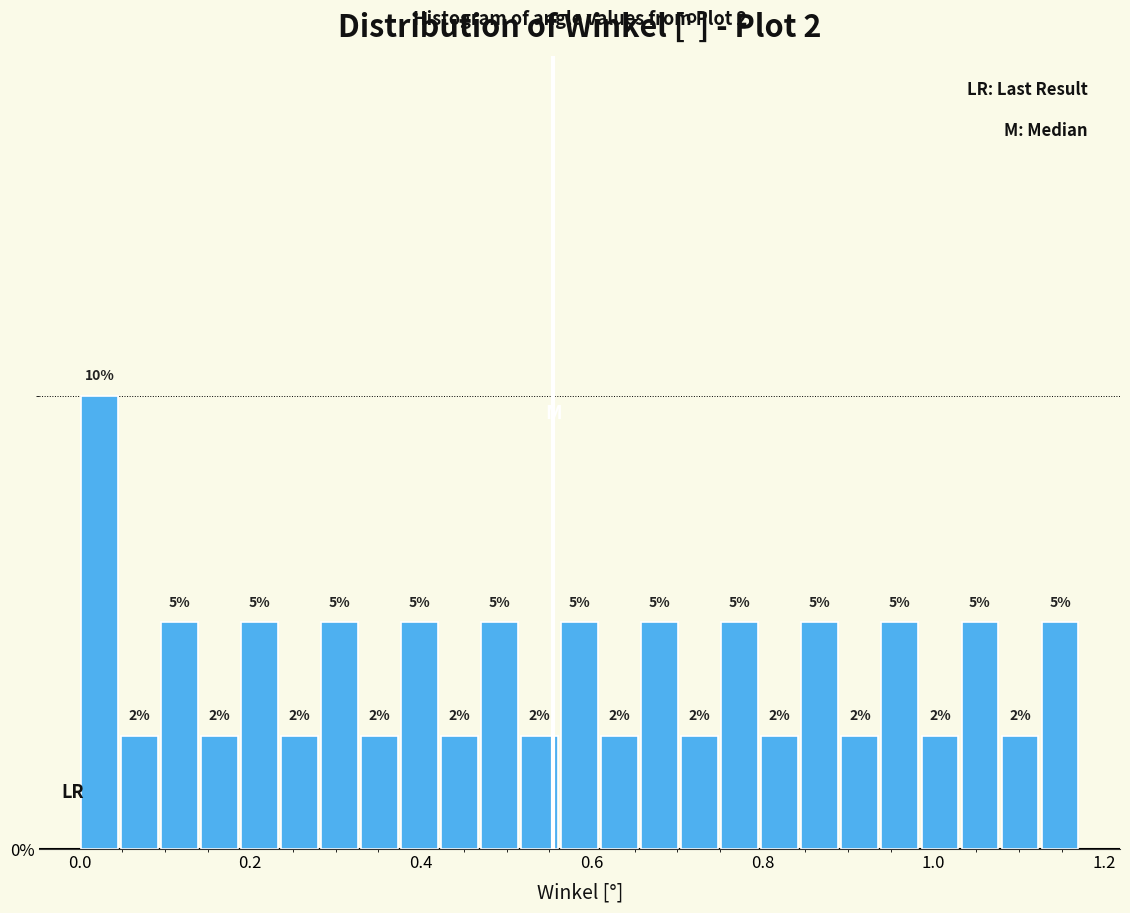

Read against the x-axis, roughly where is the centre of the tallest bar?

0.02